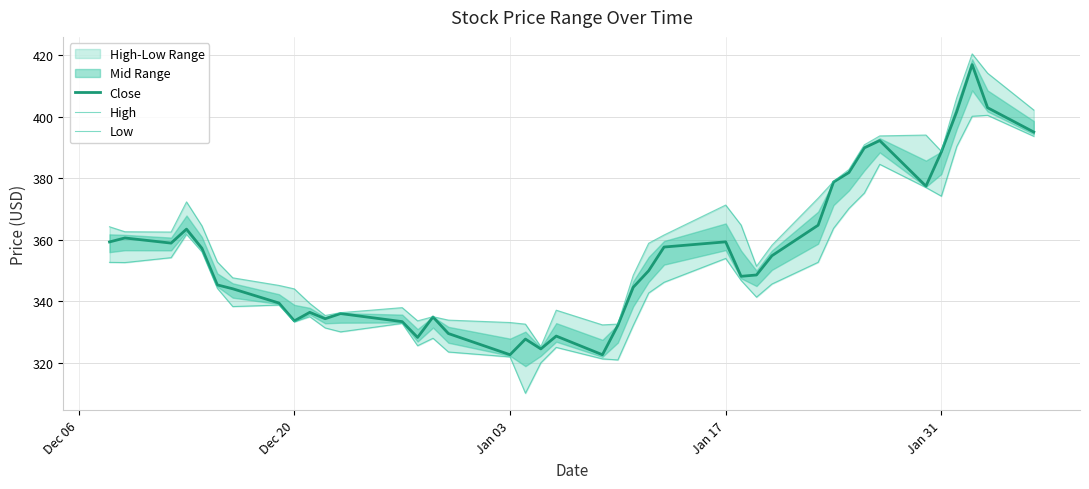

What is the lowest value of the Close series?

322.6